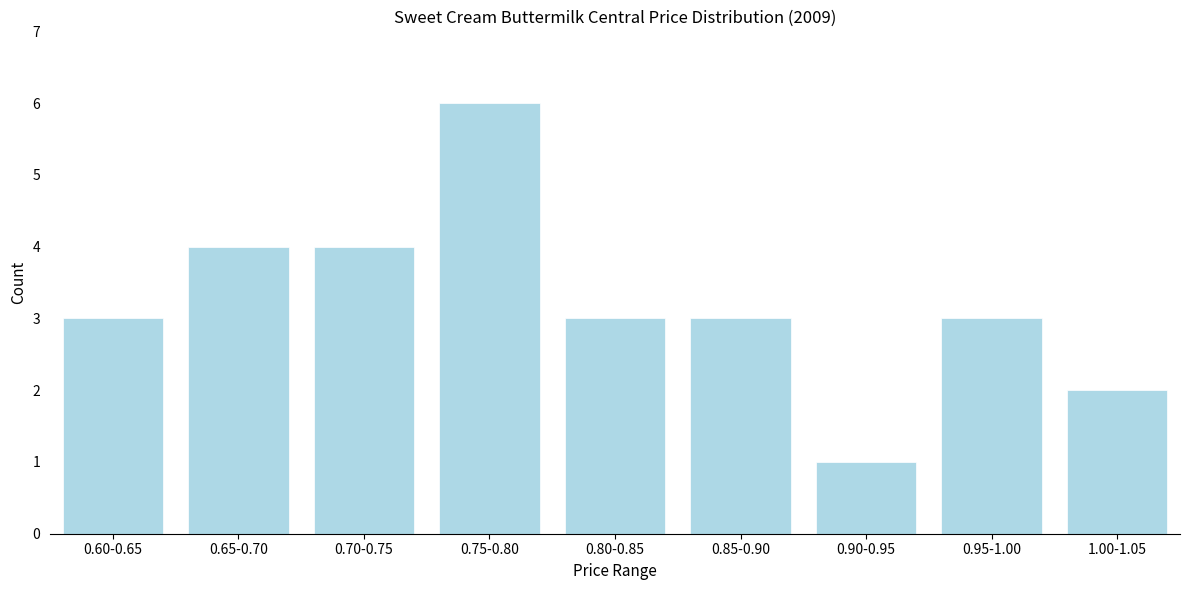

Reading left to right, what are all the values shown in this chart?

0.60-0.65=3	0.65-0.70=4	0.70-0.75=4	0.75-0.80=6	0.80-0.85=3	0.85-0.90=3	0.90-0.95=1	0.95-1.00=3	1.00-1.05=2